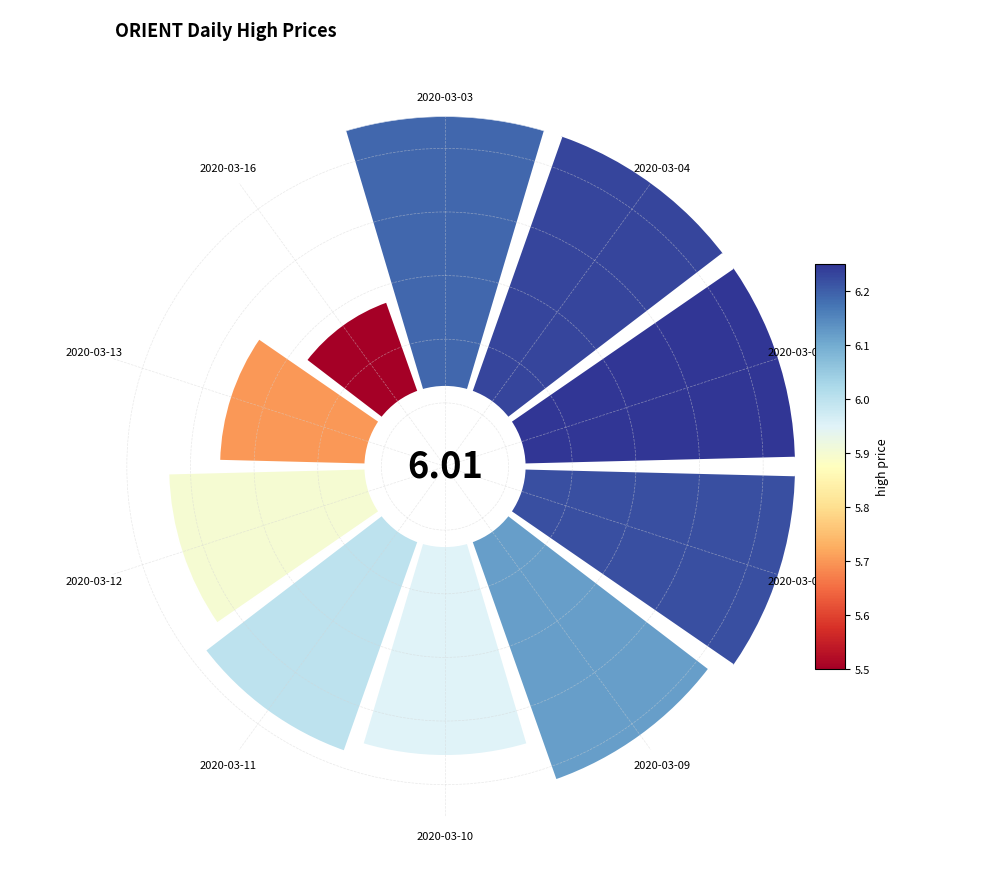

To the nearest percent, what portion does 2020-03-09 represent?

11%